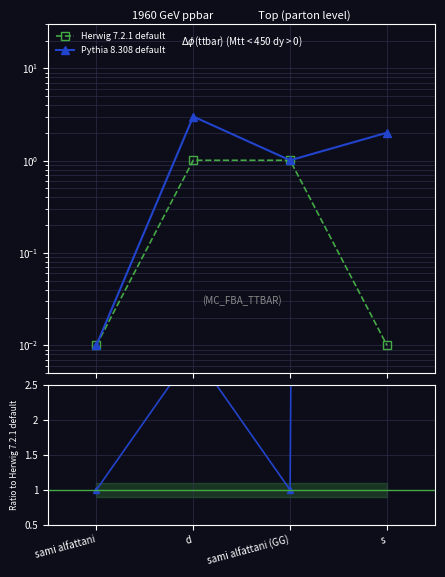

The Pythia 8.308 default series shows 3.0 at d. True or false?

True